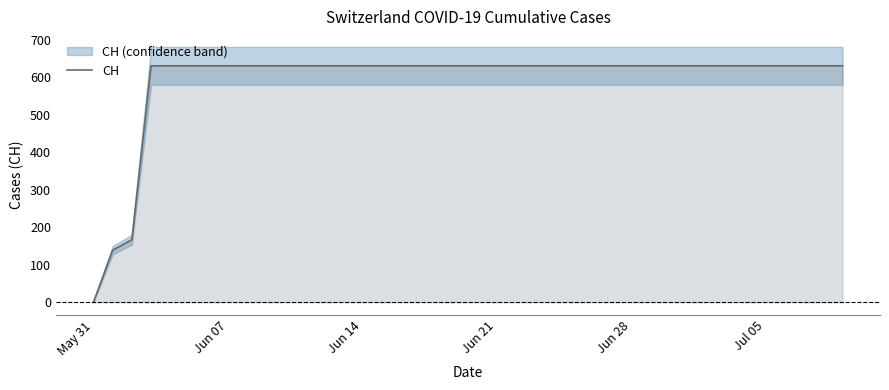

The CH series shows 917 at Jun 28. True or false?

False